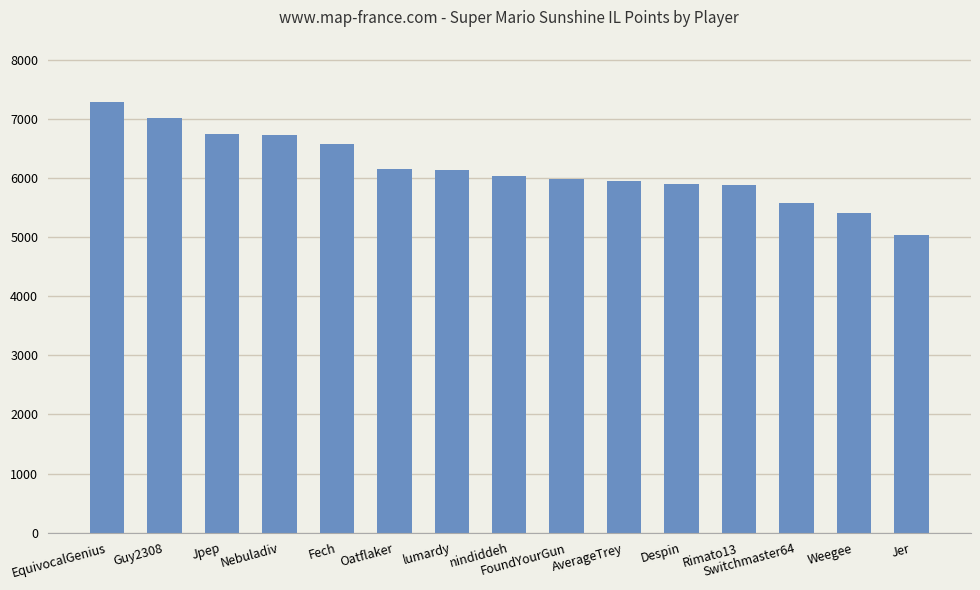

What is the maximum value shown in the chart?

7294